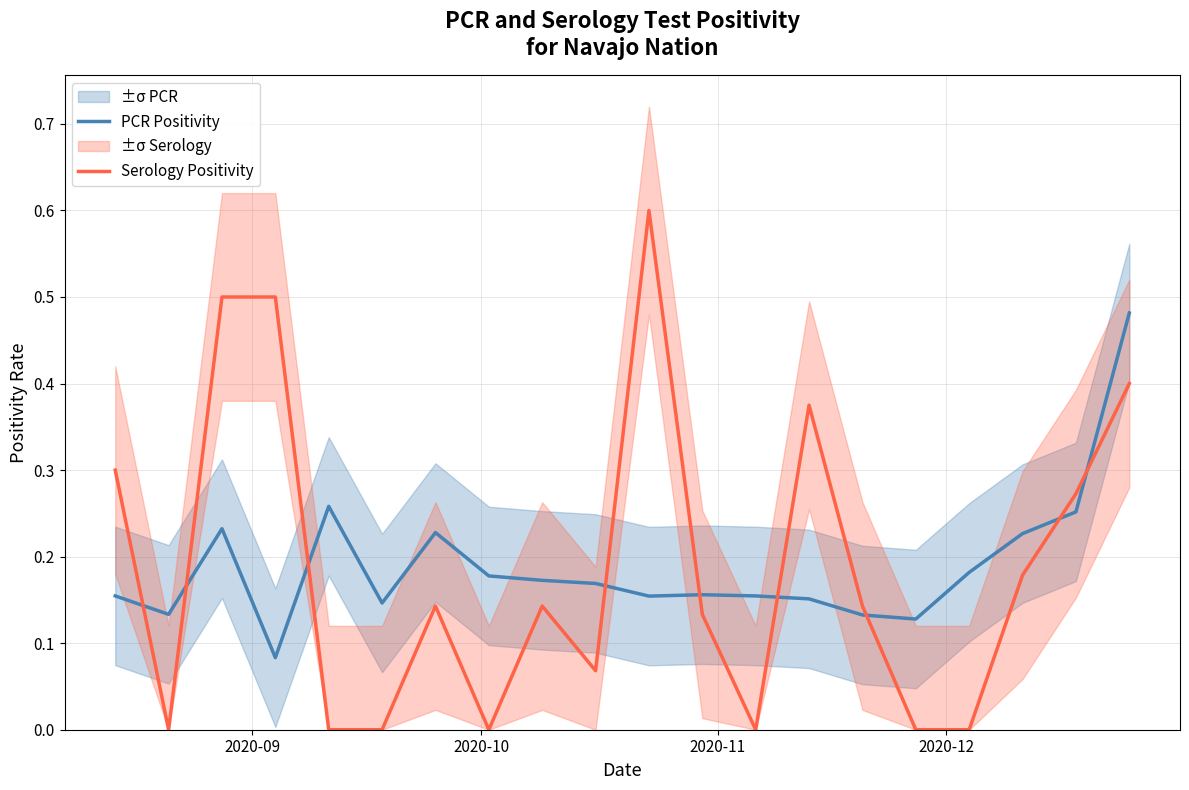

Which series ends up on top after the final intersection of PCR Positivity and Serology Positivity?

PCR Positivity